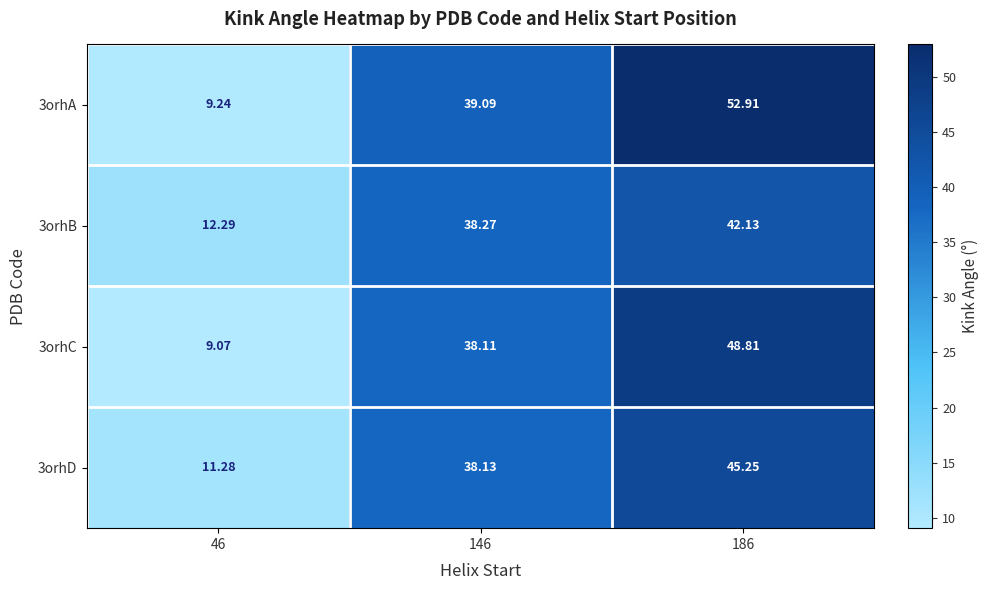

What is the smallest value displayed?

9.1